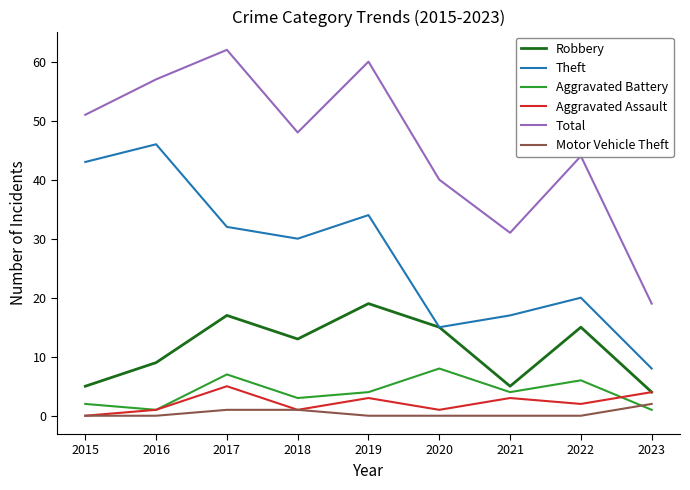

Reading left to right, list all the values displayed in this chart.

Robbery: 2015=5	2016=9	2017=17	2018=13	2019=19	2020=15	2021=5	2022=15	2023=4
Theft: 2015=43	2016=46	2017=32	2018=30	2019=34	2020=15	2021=17	2022=20	2023=8
Aggravated Battery: 2015=2	2016=1	2017=7	2018=3	2019=4	2020=8	2021=4	2022=6	2023=1
Aggravated Assault: 2015=0	2016=1	2017=5	2018=1	2019=3	2020=1	2021=3	2022=2	2023=4
Total: 2015=51	2016=57	2017=62	2018=48	2019=60	2020=40	2021=31	2022=44	2023=19
Motor Vehicle Theft: 2015=0	2016=0	2017=1	2018=1	2019=0	2020=0	2021=0	2022=0	2023=2